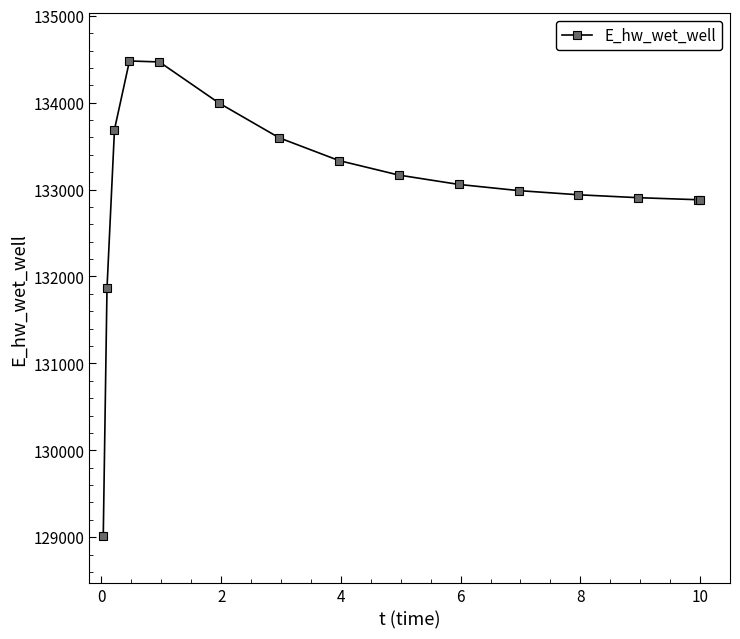

What is the sum of all values?

1995273.9